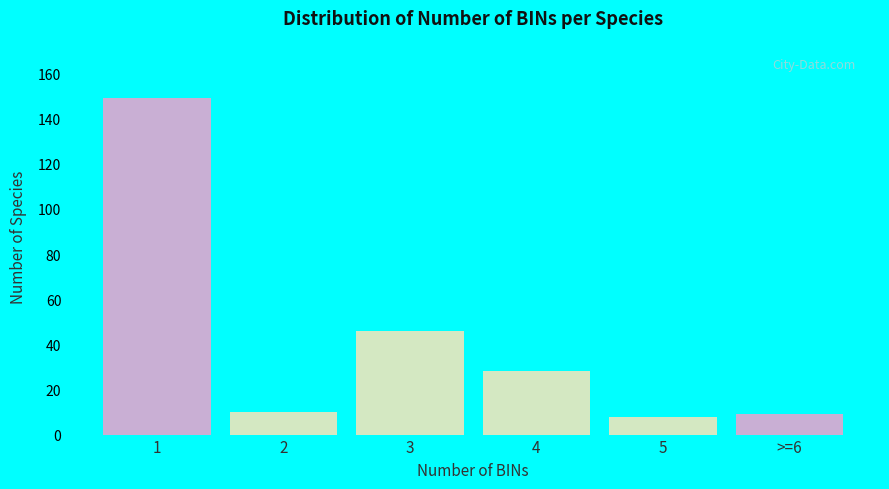

Reading left to right, list all the values displayed in this chart.

149	10	46	28	8	9